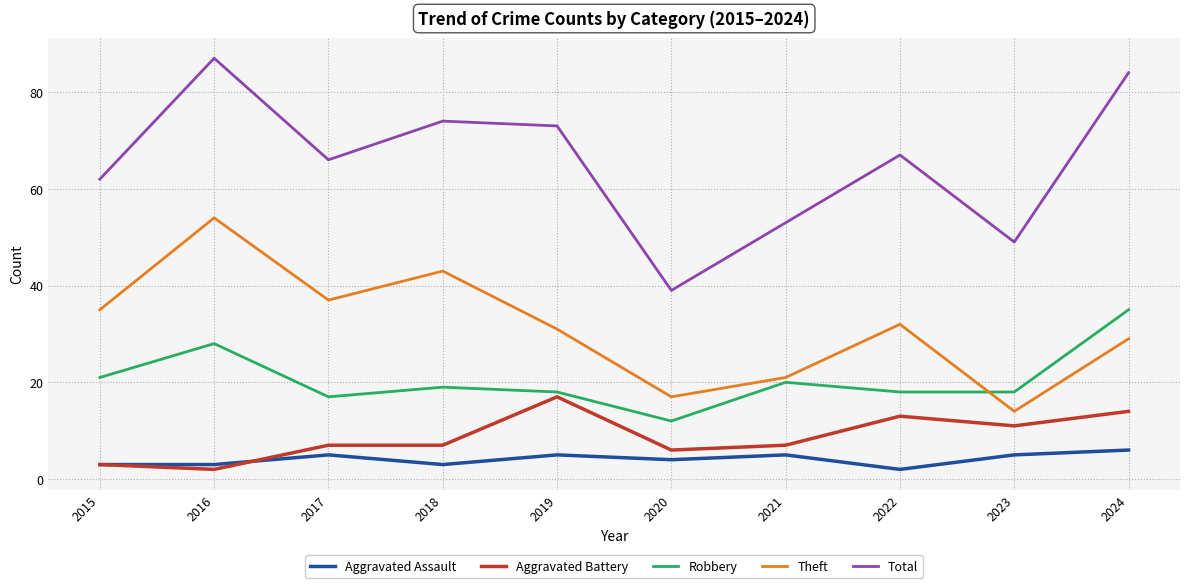

Rank the series at 2022 from highest to lowest value.

Total, Theft, Robbery, Aggravated Battery, Aggravated Assault